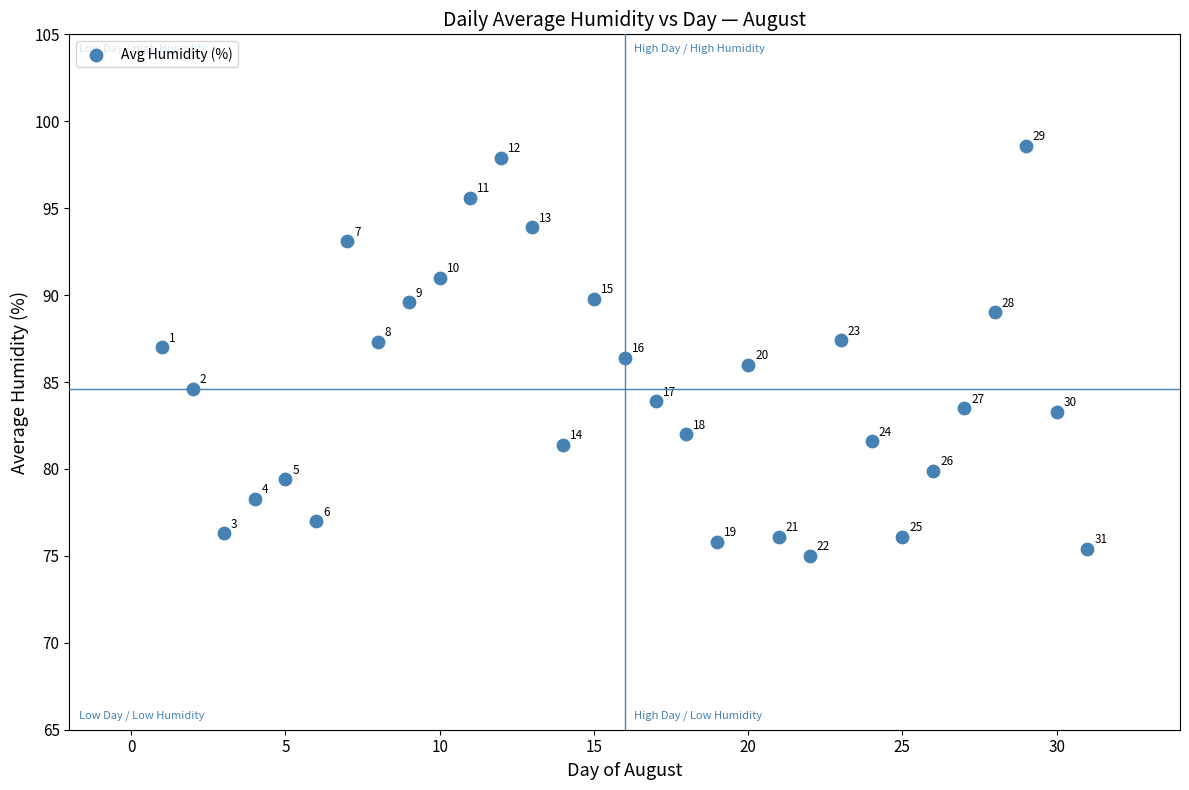

What is the range of Y values (max minus min)?

23.6